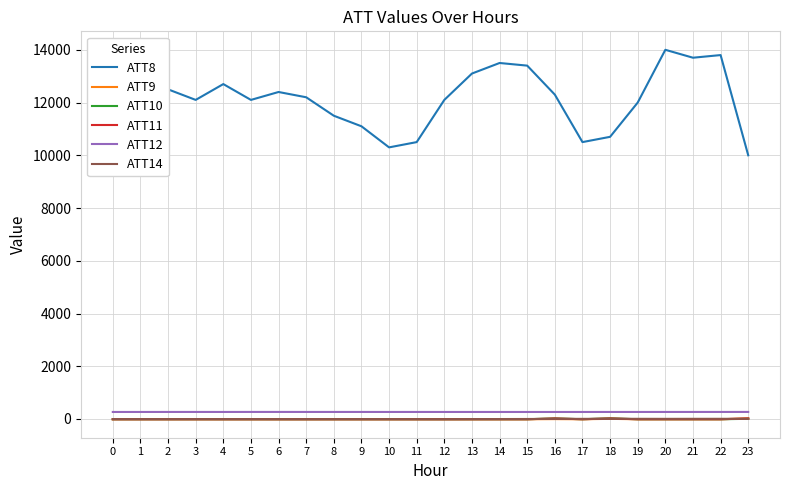

What are all the series names shown in the legend?

ATT8, ATT9, ATT10, ATT11, ATT12, ATT14